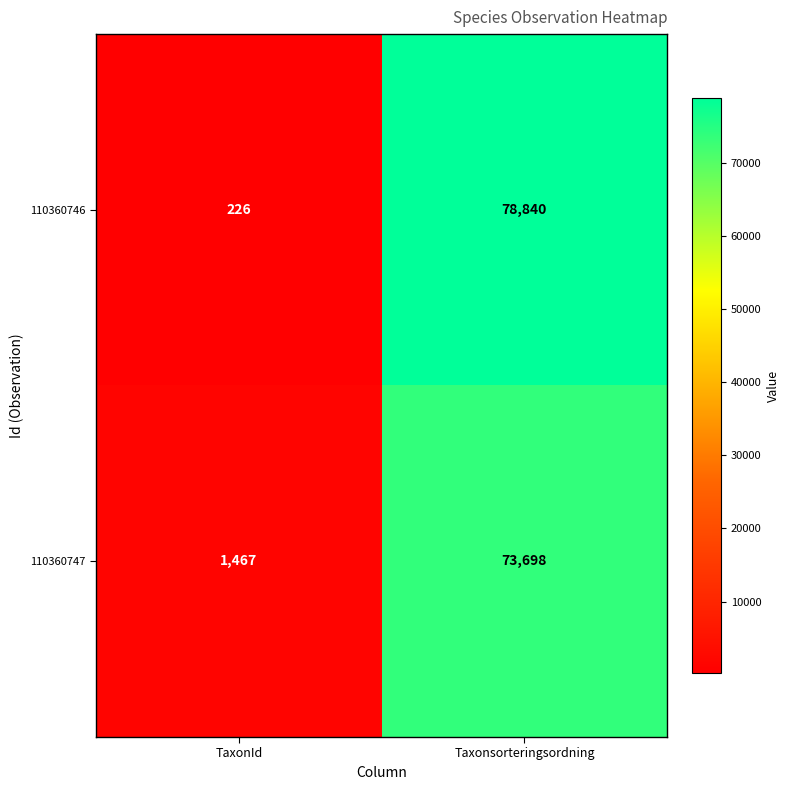

Rank the series by their average value, from highest to lowest.

110360746, 110360747